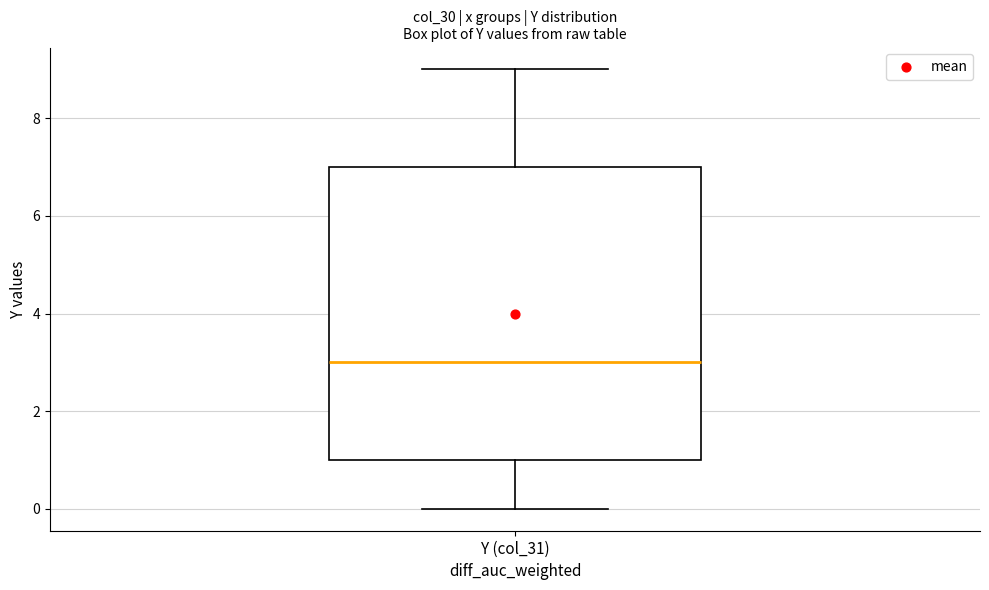

Read this box plot against the y-axis: the position of the median line, the range covered by the box, and the ends of both whiskers. The values are not printed on the chart, so give them approximately, as read against the axis.

median 3, box 1 to 7, whiskers 0 to 9